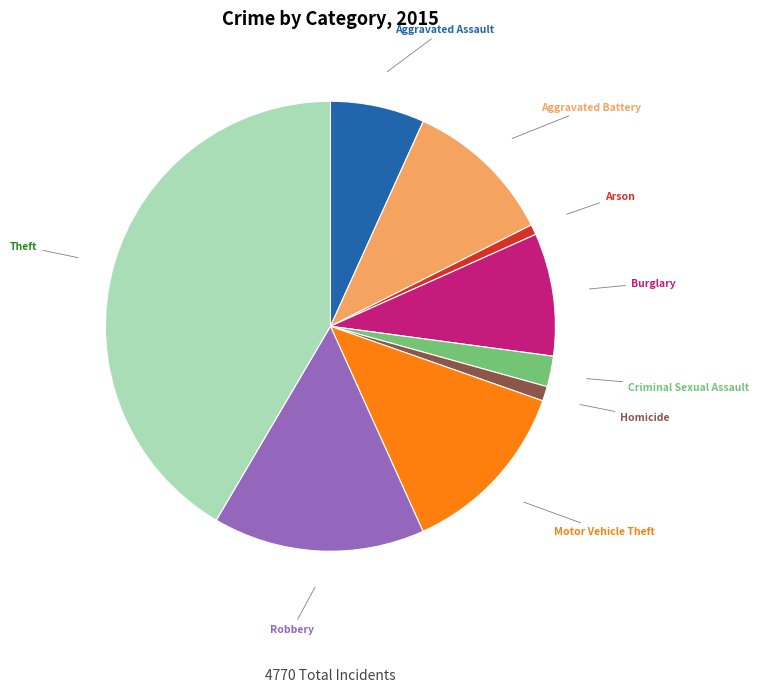

Do Burglary and Homicide together represent more than half of the pie?

No